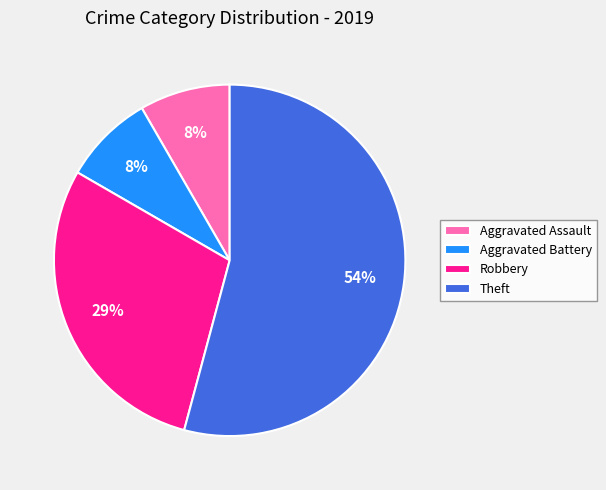

Is the sum of Robbery and Aggravated Assault greater than half?

No